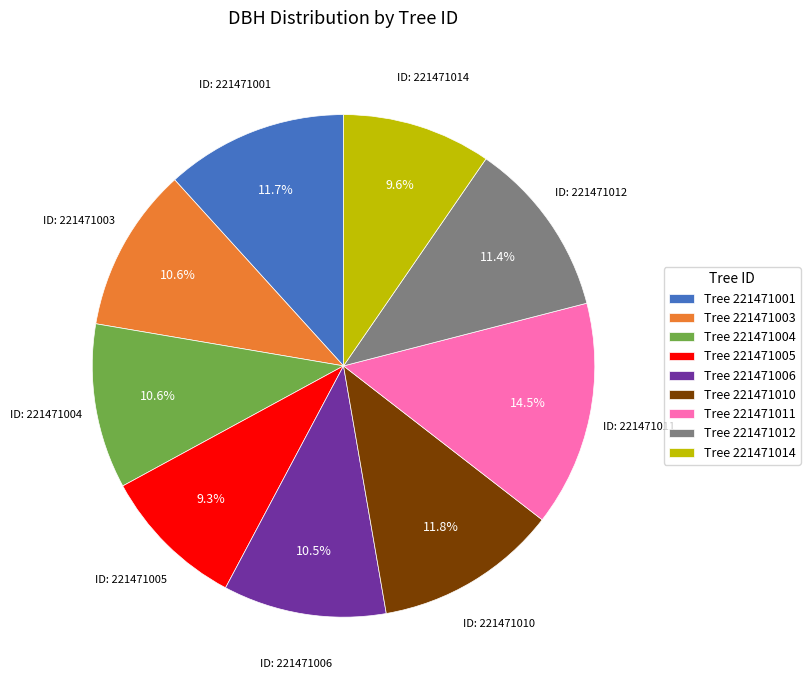

What is the ratio of the value at Tree 221471005 to the value at Tree 221471010?

0.8